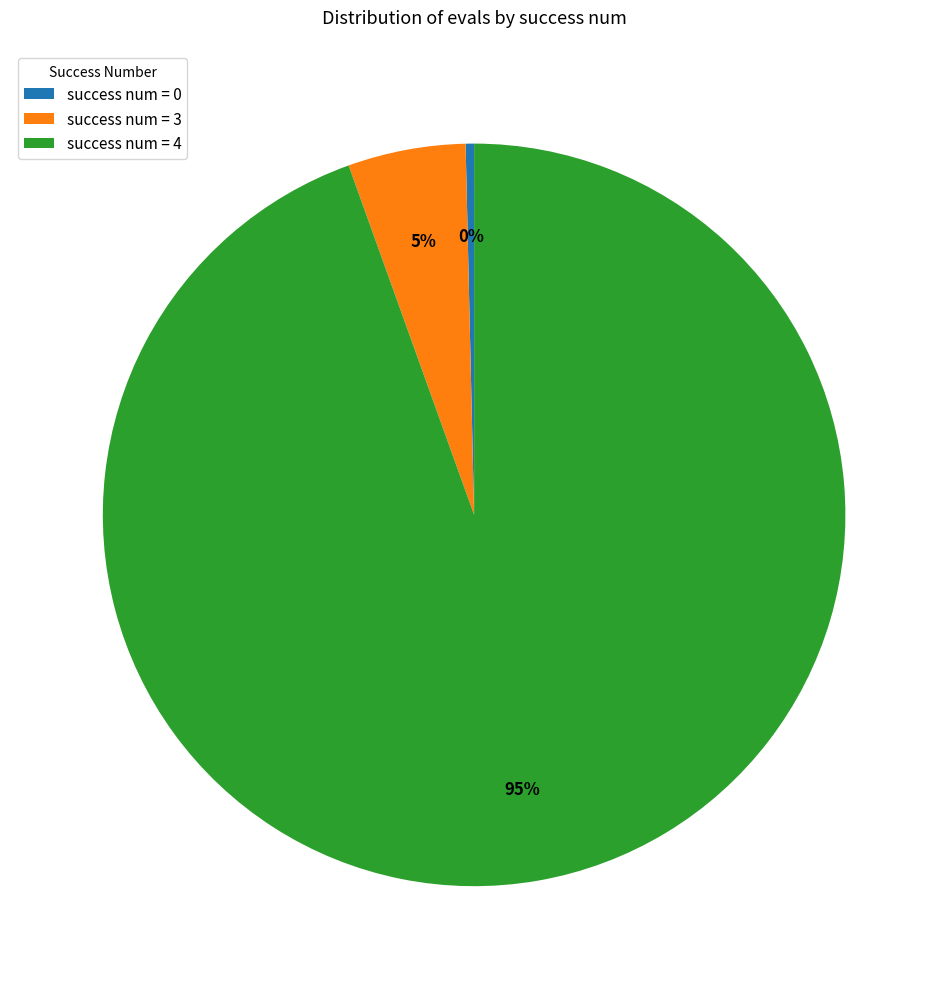

Is the sum of success num = 3 and success num = 4 greater than half?

Yes